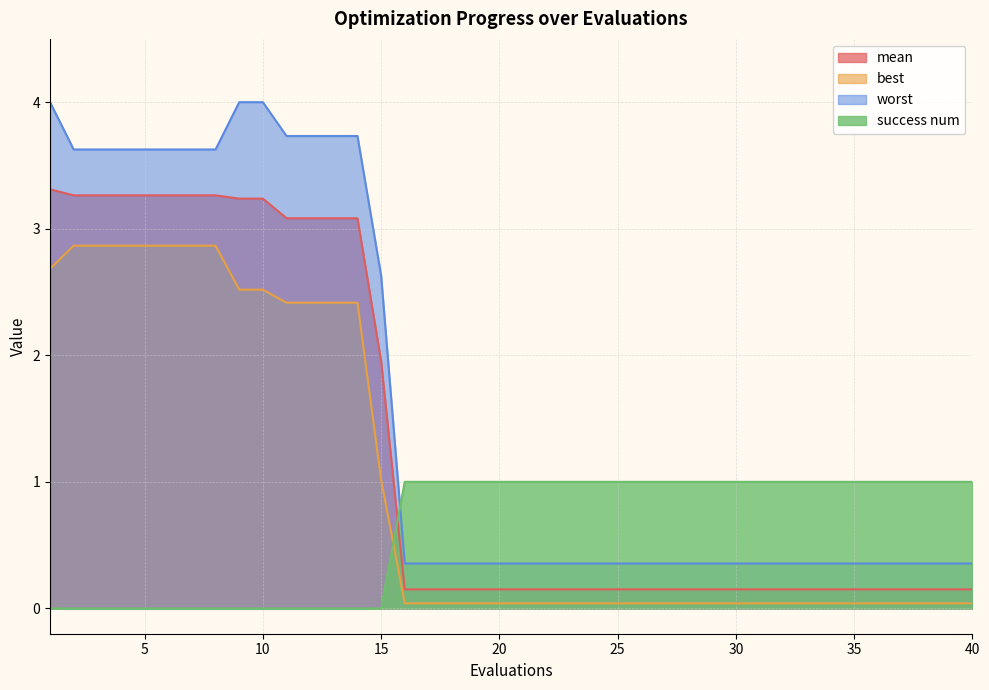

How many series are shown in this chart?

4